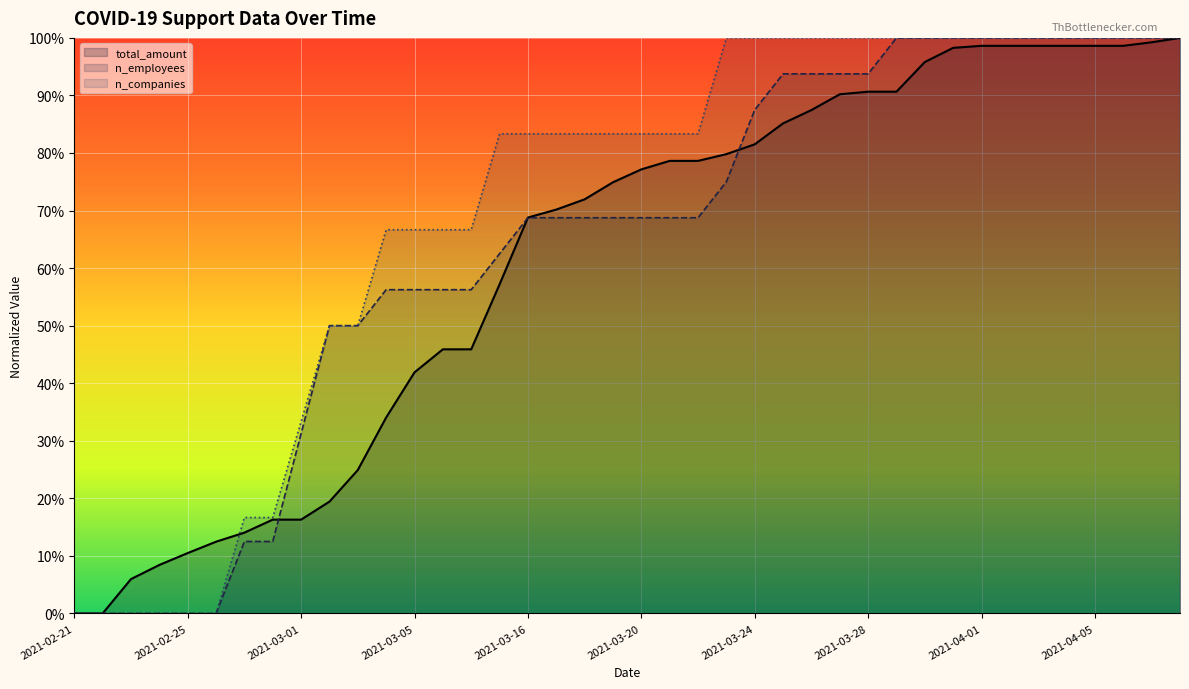

Reading right to left, transcribe all the data shown in this chart.

total_amount: 1.0	1.0	1.0	1.0	1.0	1.0	1.0	1.0	1.0	1.0	0.9	0.9	0.9	0.9	0.9	0.8	0.8	0.8	0.8	0.8	0.7	0.7	0.7	0.7	0.6	0.5	0.5	0.4	0.3	0.2	0.2	0.2	0.2	0.1	0.1	0.1	0.1	0.1	0.0	0.0
n_employees: 1.0	1.0	1.0	1.0	1.0	1.0	1.0	1.0	1.0	1.0	1.0	0.9	0.9	0.9	0.9	0.9	0.7	0.7	0.7	0.7	0.7	0.7	0.7	0.7	0.6	0.6	0.6	0.6	0.6	0.5	0.5	0.3	0.1	0.1	0.0	0.0	0.0	0.0	0.0	0.0
n_companies: 1.0	1.0	1.0	1.0	1.0	1.0	1.0	1.0	1.0	1.0	1.0	1.0	1.0	1.0	1.0	1.0	1.0	0.8	0.8	0.8	0.8	0.8	0.8	0.8	0.8	0.7	0.7	0.7	0.7	0.5	0.5	0.3	0.2	0.2	0.0	0.0	0.0	0.0	0.0	0.0